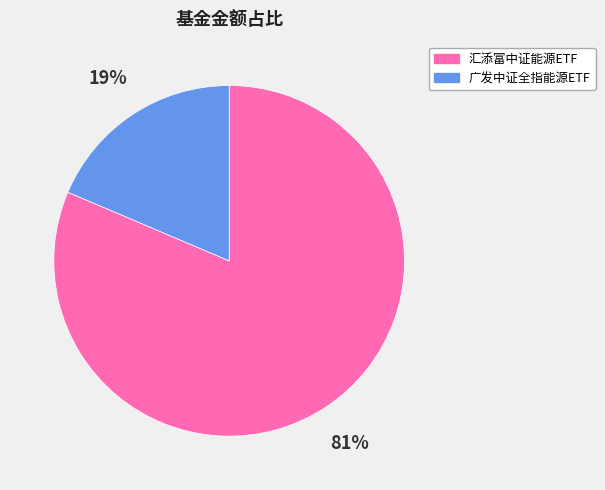

Is 汇添富中证能源ETF the majority of the pie?

Yes